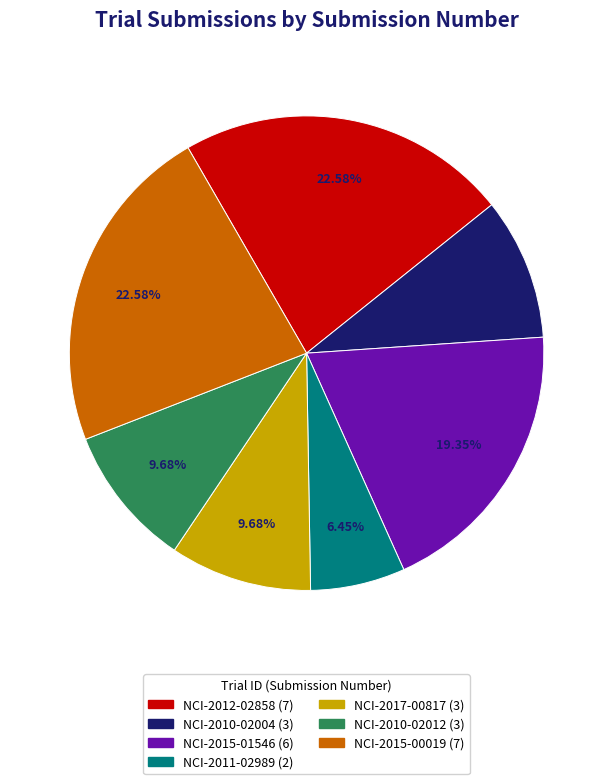

What is the ratio of the value at NCI-2011-02989 to the value at NCI-2012-02858?

0.3